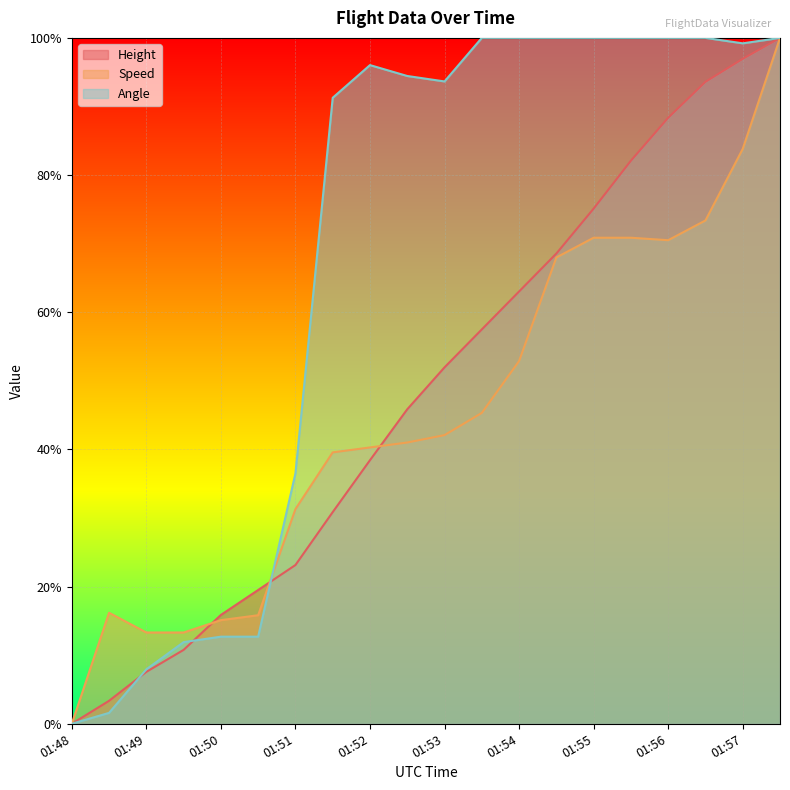

Reading right to left, extract all data points from this chart.

Height: 1.0	1.0	0.9	0.9	0.8	0.8	0.7	0.6	0.6	0.5	0.5	0.4	0.3	0.2	0.2	0.2	0.1	0.1	0.0	0.0
Speed: 1.0	0.8	0.7	0.7	0.7	0.7	0.7	0.5	0.5	0.4	0.4	0.4	0.4	0.3	0.2	0.2	0.1	0.1	0.2	0.0
Angle: 1.0	1.0	1.0	1.0	1.0	1.0	1.0	1.0	1.0	0.9	0.9	1.0	0.9	0.4	0.1	0.1	0.1	0.1	0.0	0.0